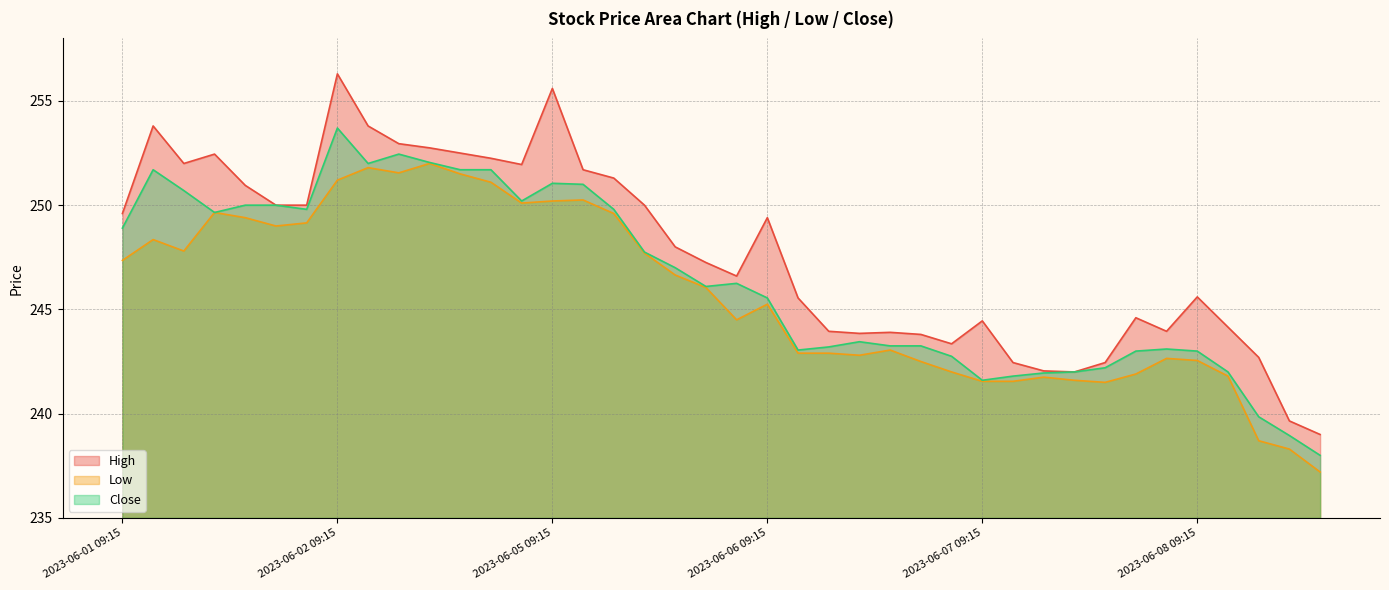

What is the label of the 40th point from the right?

2023-06-01 09:15